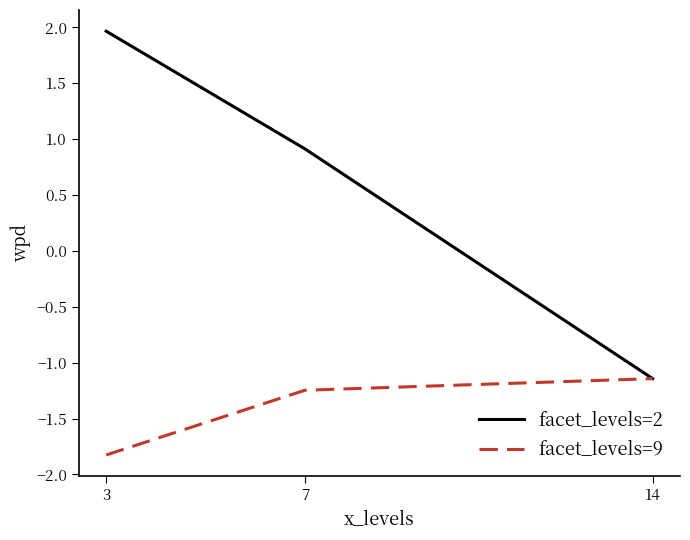

True or false: facet_levels=2 has a value of -1.9 at 14.

False